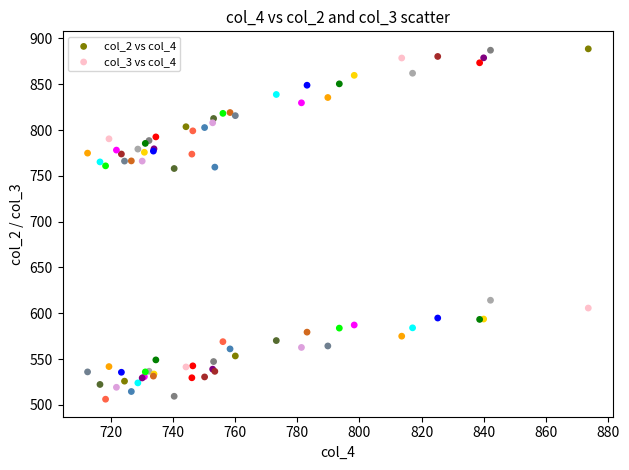

What are all the series names shown in the legend?

col_2 vs col_4, col_3 vs col_4